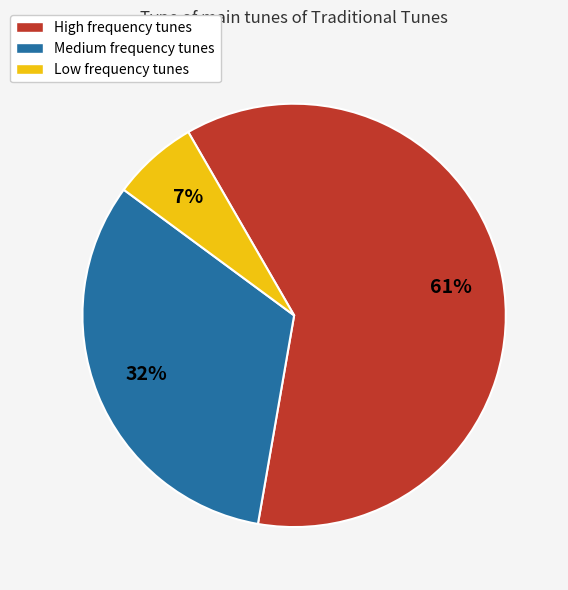

How many segments does this pie chart have?

3